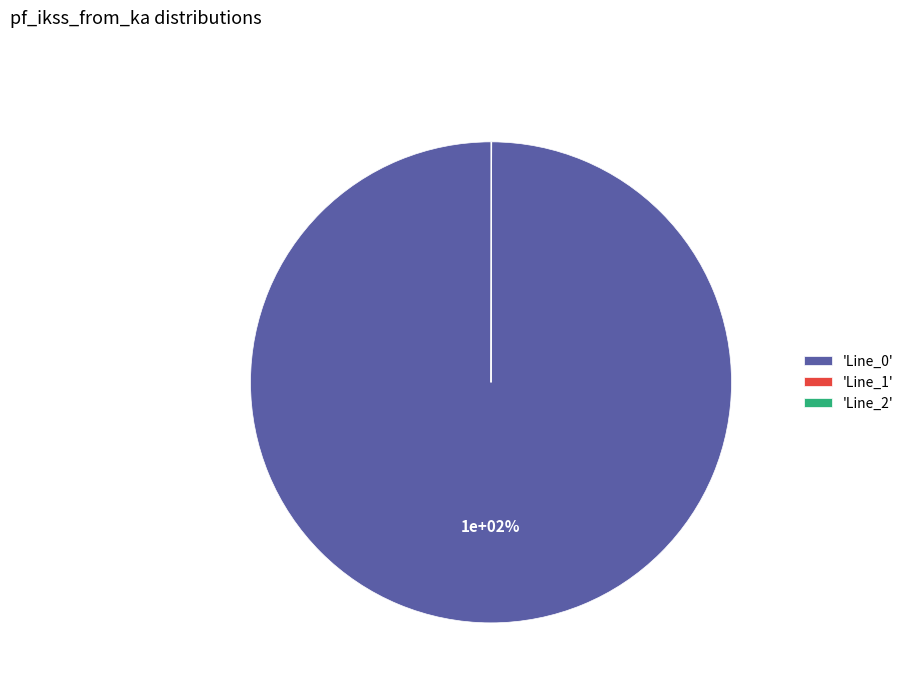

To the nearest percent, what percentage of the pie is Line_0?

100%